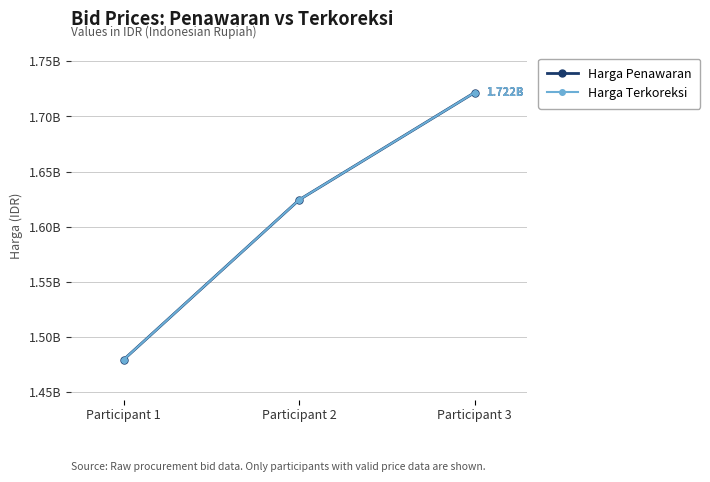

Reading right to left, transcribe all the data shown in this chart.

Harga Penawaran: 1721514068.2	1624374000.0	1479630000.0
Harga Terkoreksi: 1721514068.2	1624374000.0	1479630000.0